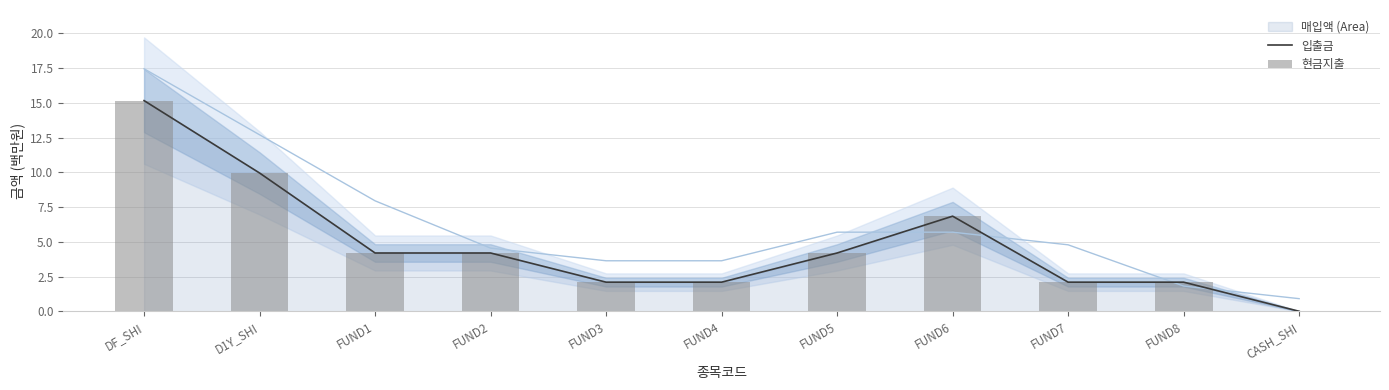

How many groups of bars are there?

11